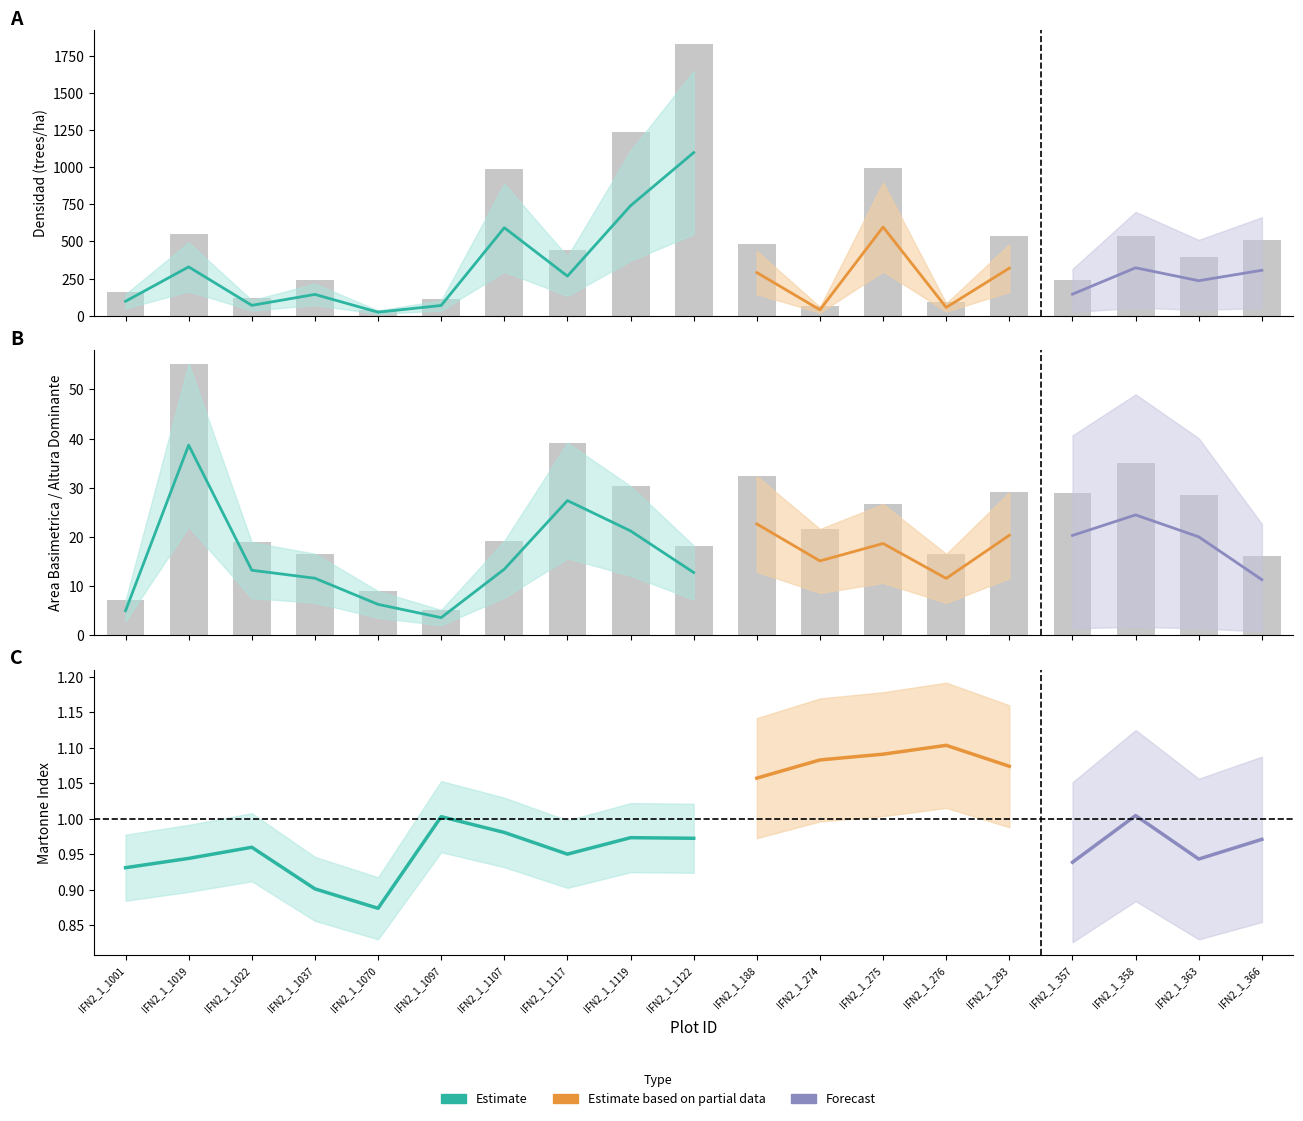

Does the chart contain any negative values?

No